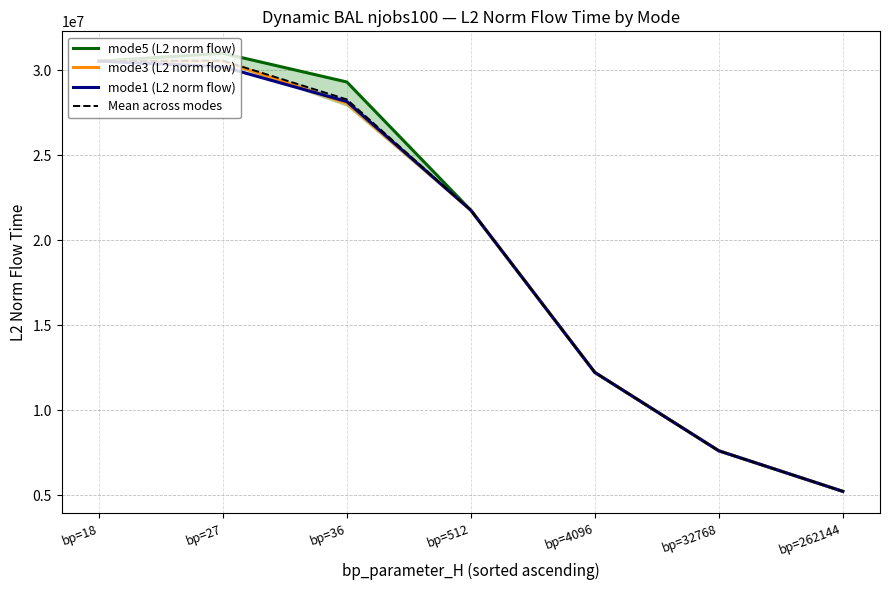

True or false: mode5 (L2 norm flow) has more than 1 interior local peaks.

False